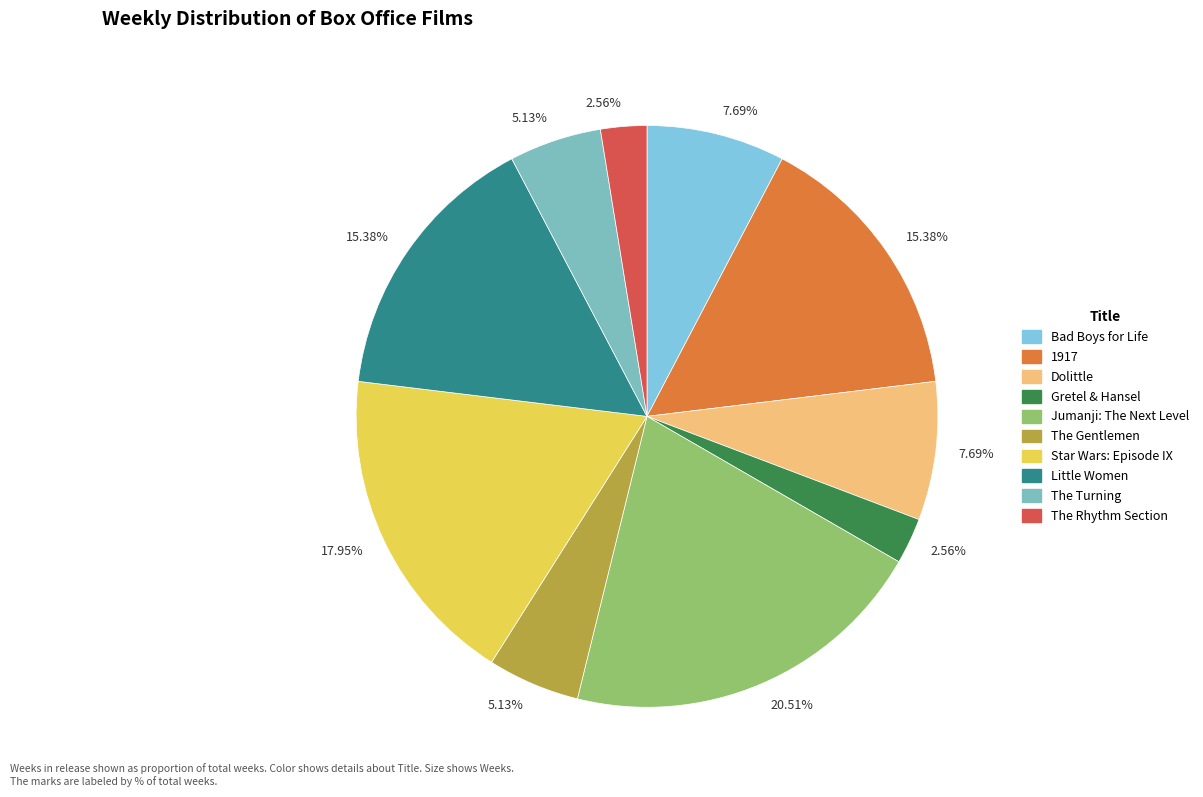

Is there a majority slice in this chart?

No